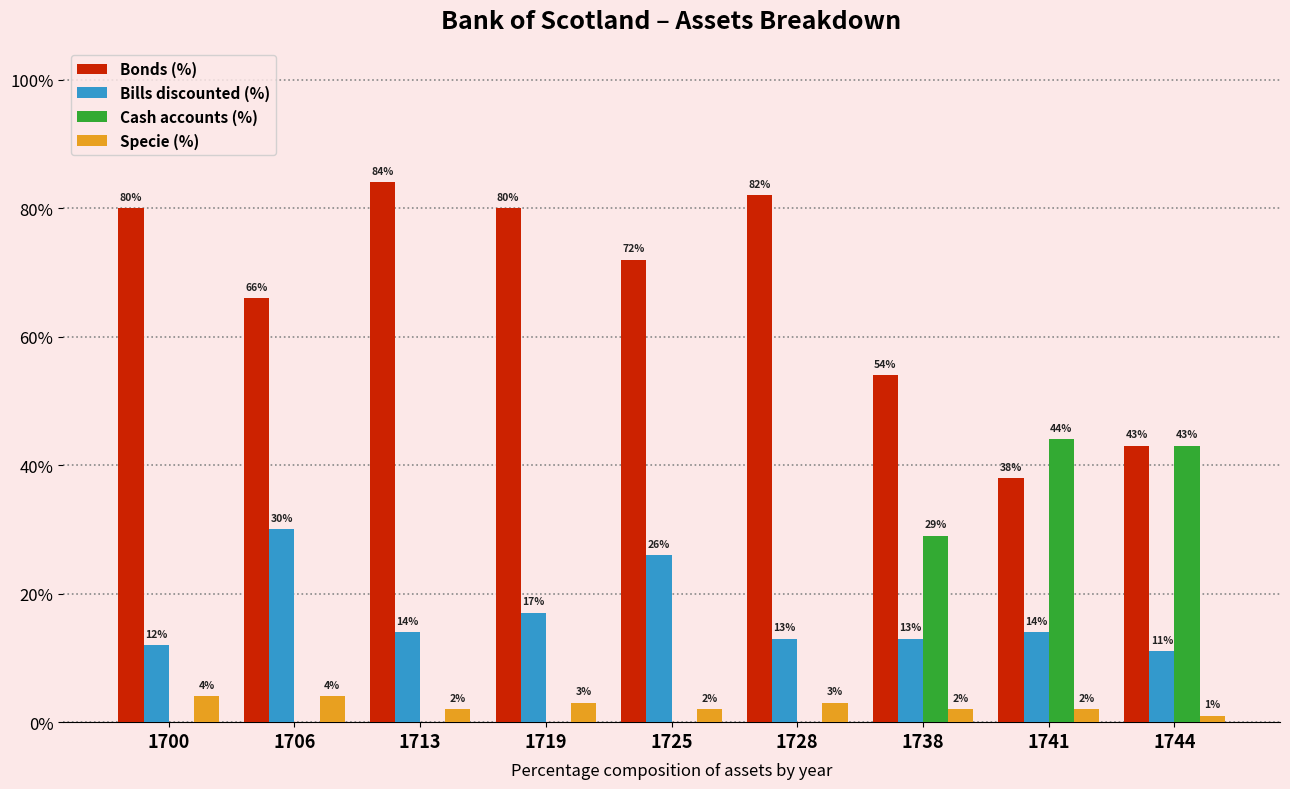

The value of Cash accounts (%) at 1719 is 0. True or false?

True